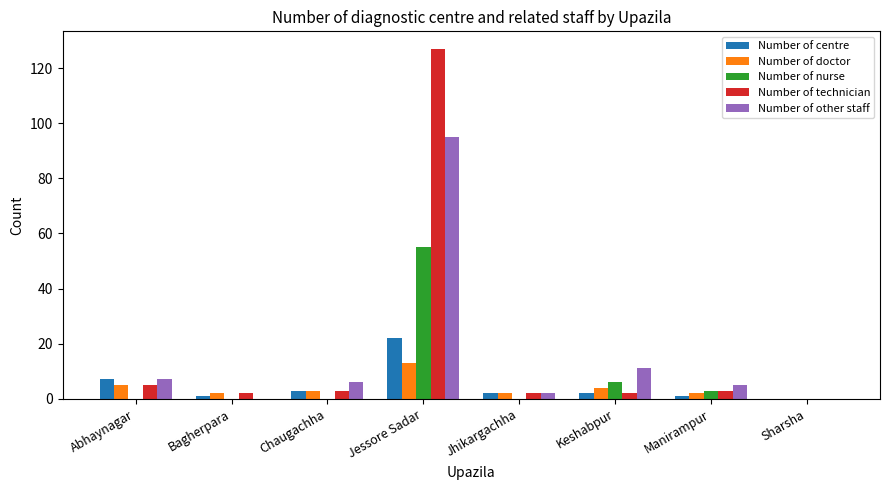

The value of Number of doctor at Keshabpur is 4. True or false?

True